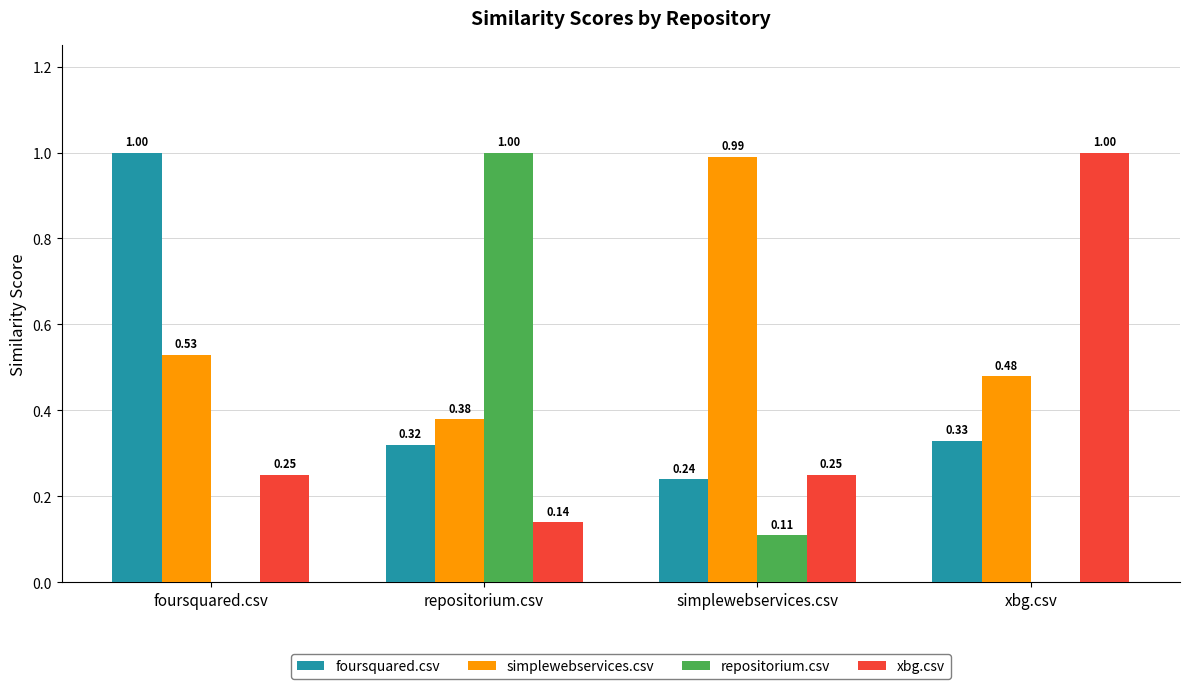

At which label is simplewebservices.csv closest to 0?

repositorium.csv